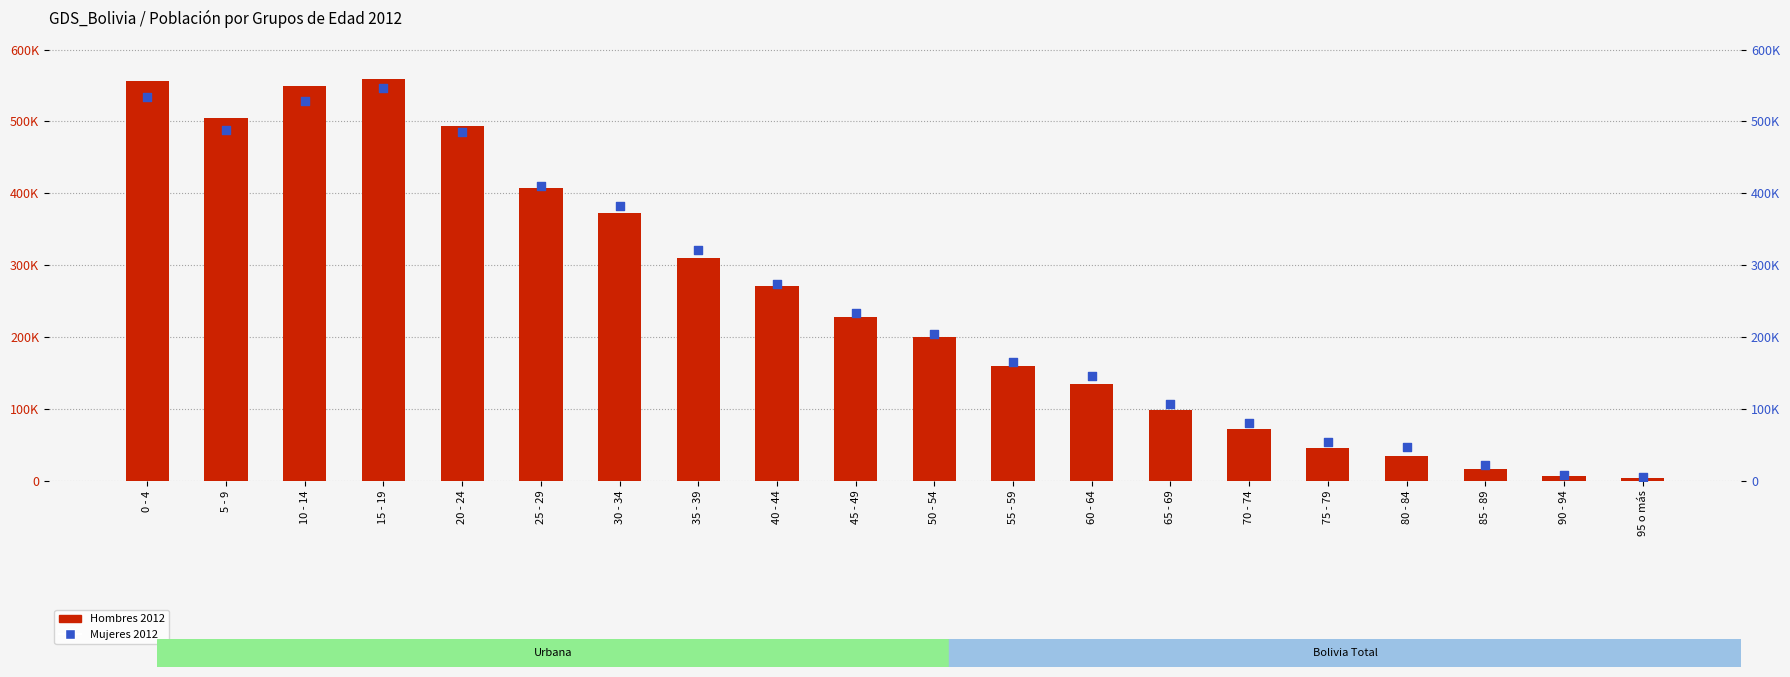

What is the total value across all series at 45 - 49?

461984